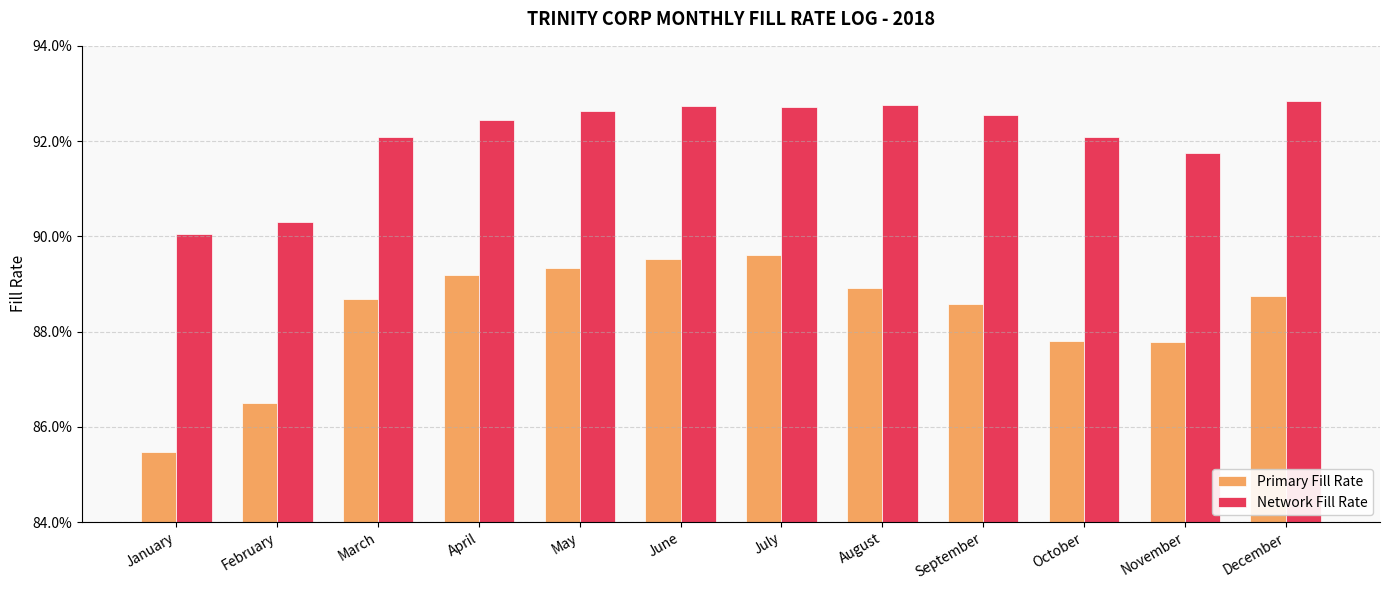

Rank the series by their maximum value, from highest to lowest.

Network Fill Rate, Primary Fill Rate